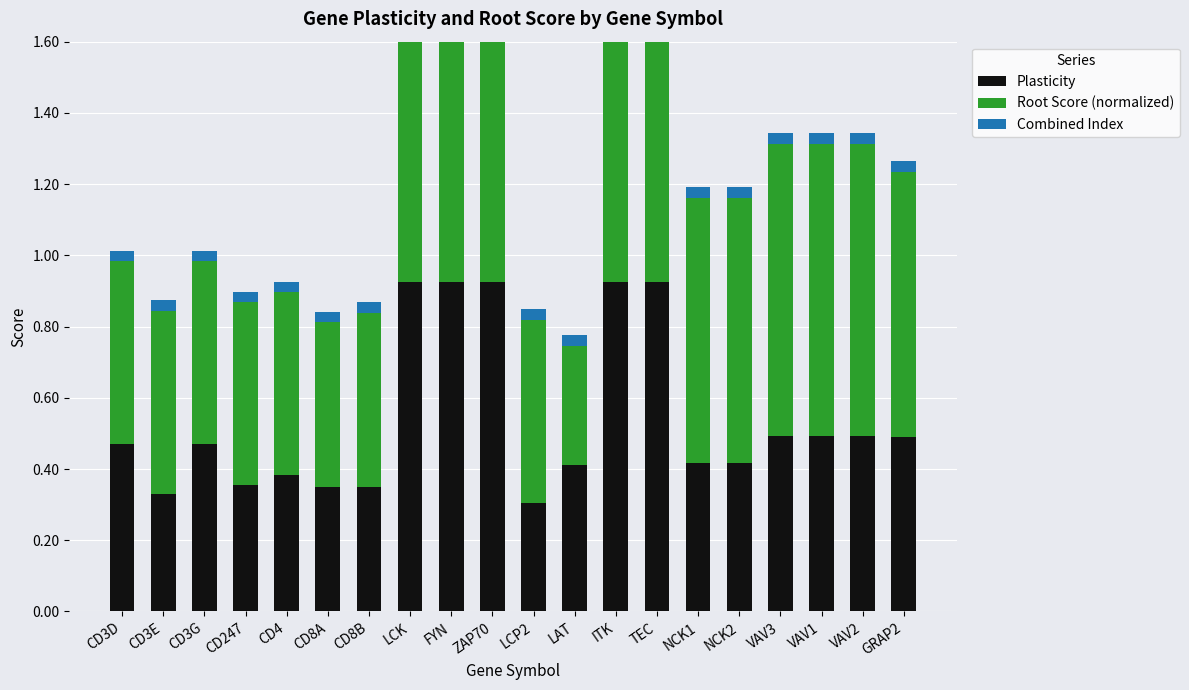

How many Plasticity values are between 0 and 1?

20